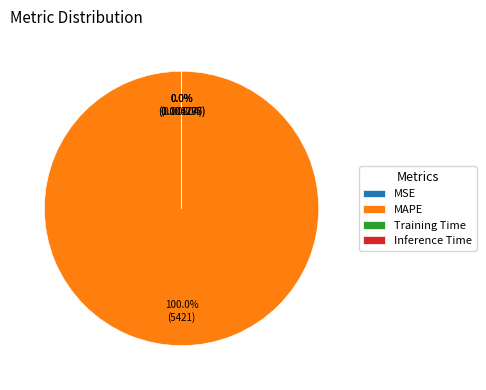

Is there any slice that represents more than half of the pie?

Yes